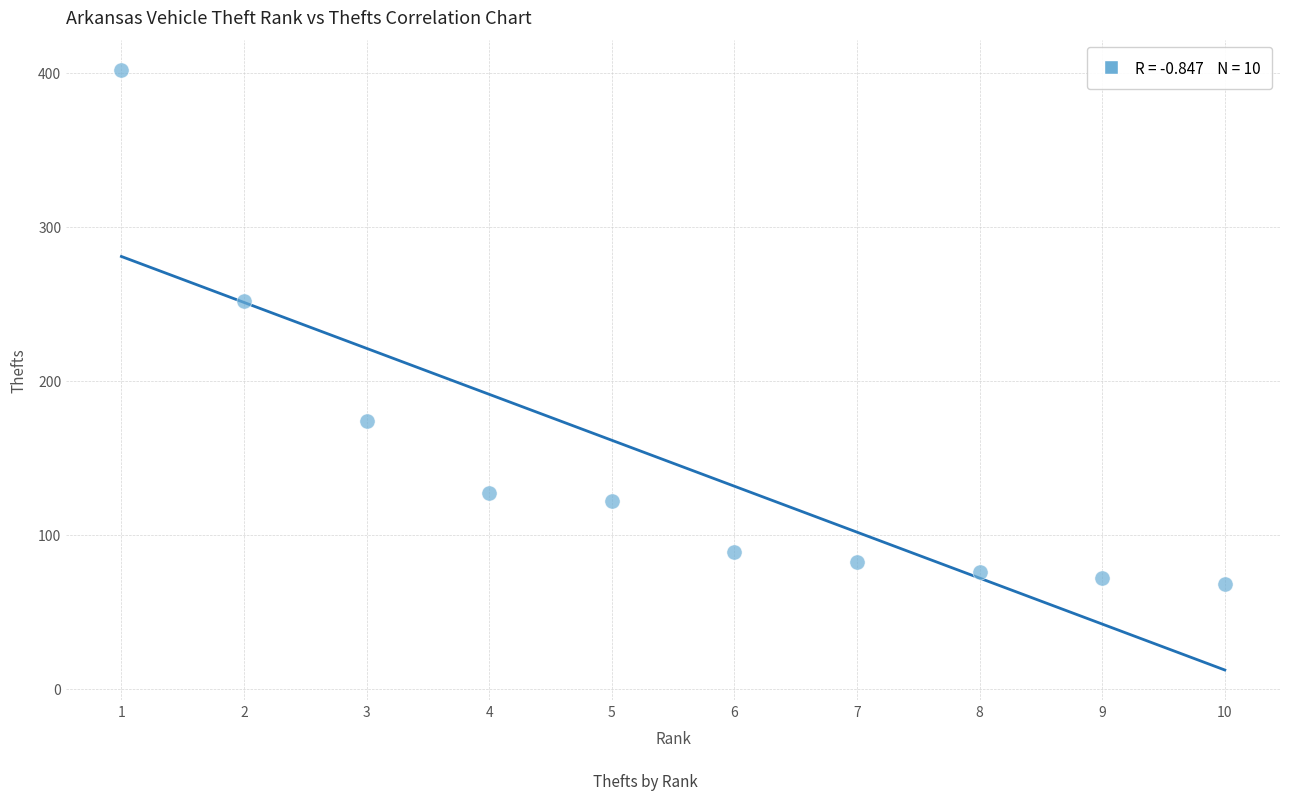

What is the average Y value?

146